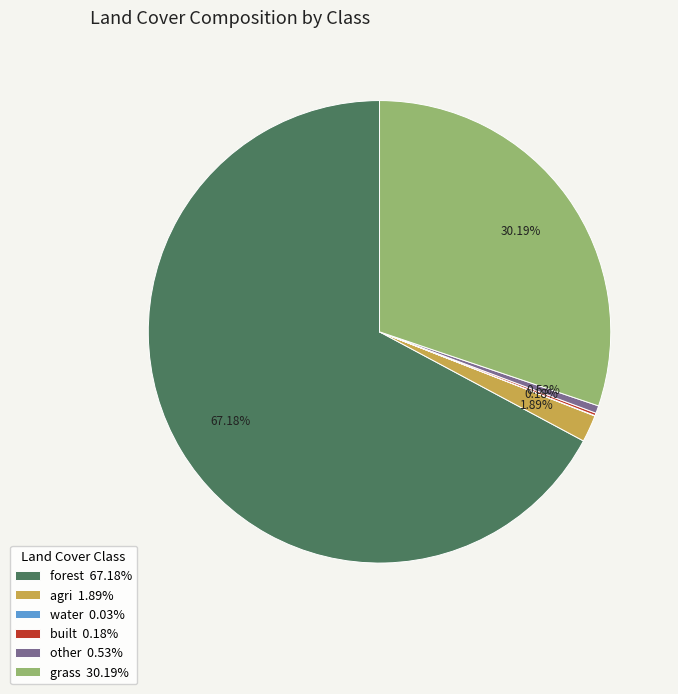

Between other and forest, which is larger?

forest